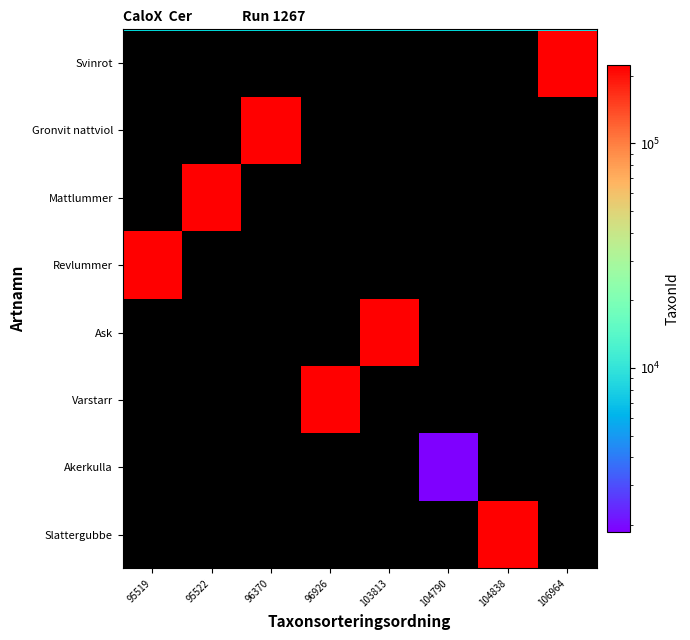

How many categories are shown in the chart?

8